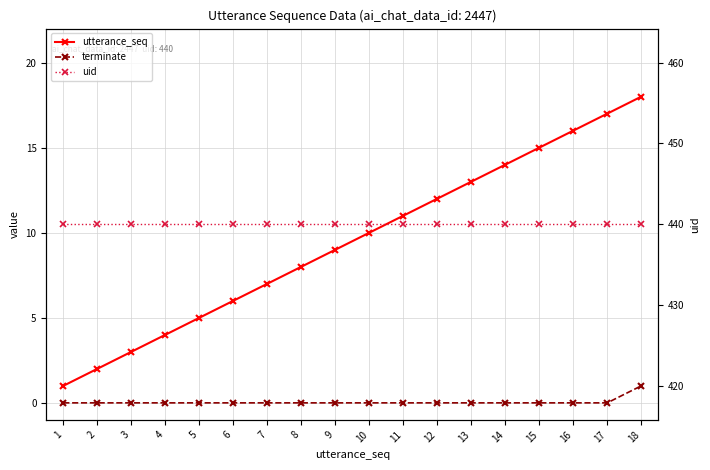

How many data points in utterance_seq are above 10?

8